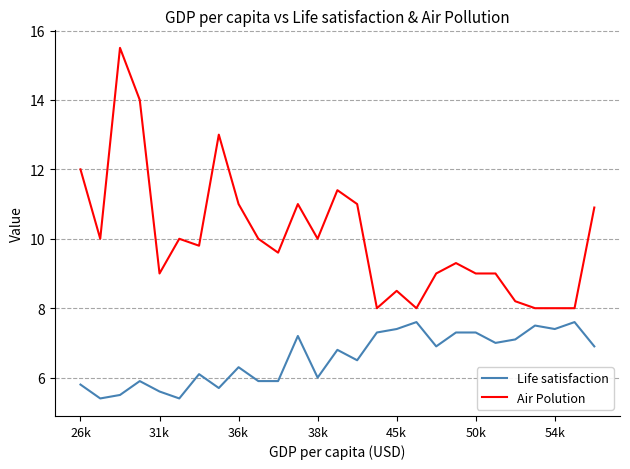

What is the difference between the maximum and minimum values in the Life satisfaction series?

2.2